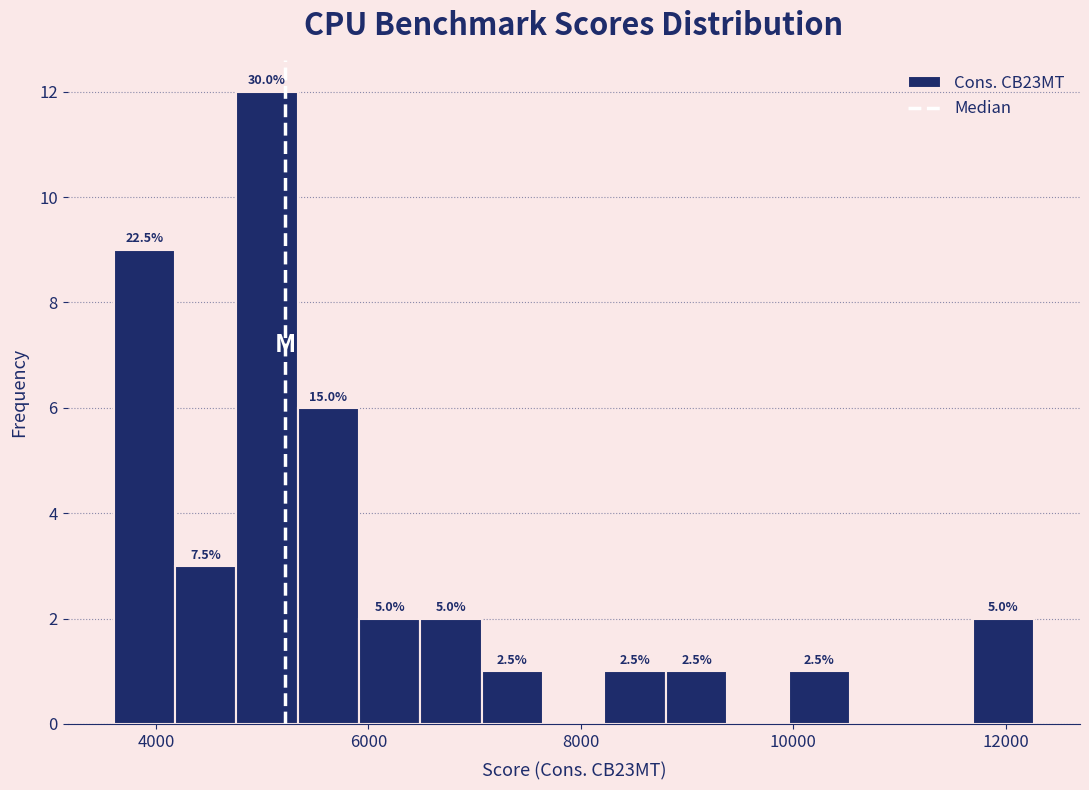

Read against the x-axis, roughly where is the centre of the tallest bar?

5000